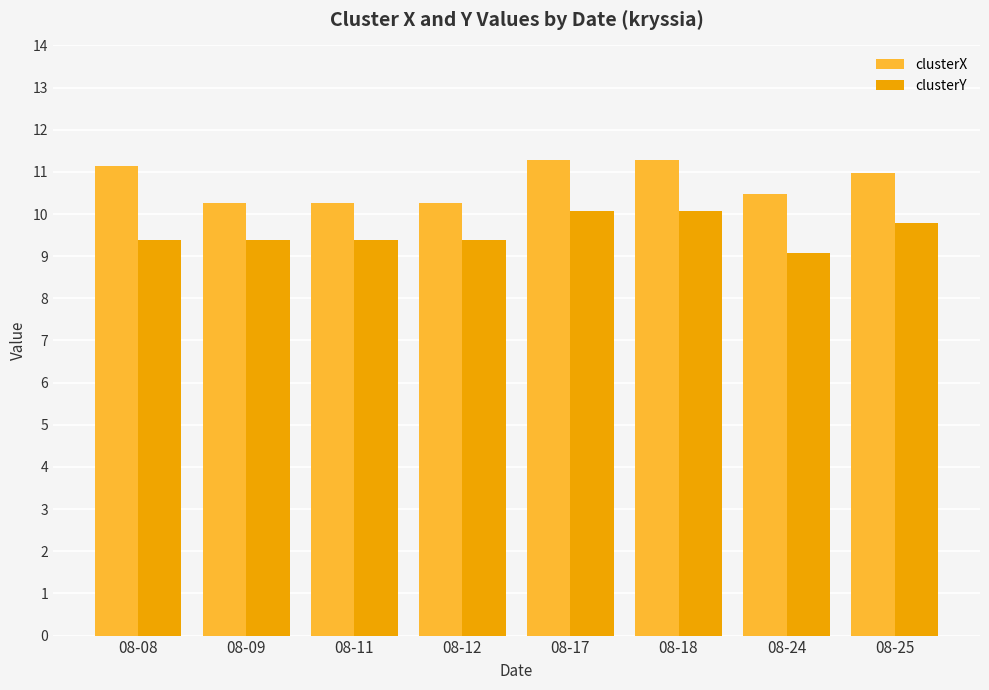

Which label corresponds to the smallest value in the chart?

08-24